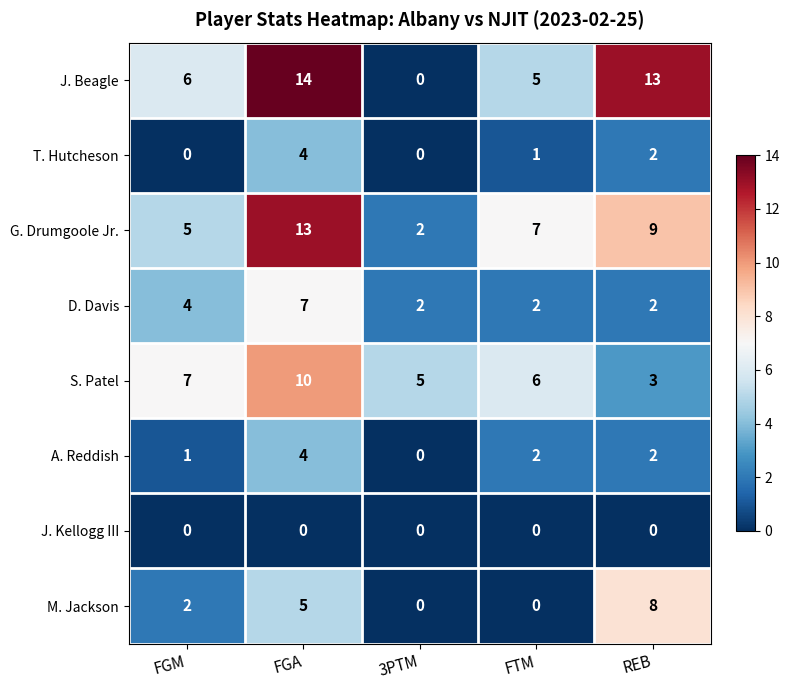

At which category is the sum across all series the highest?

FGA